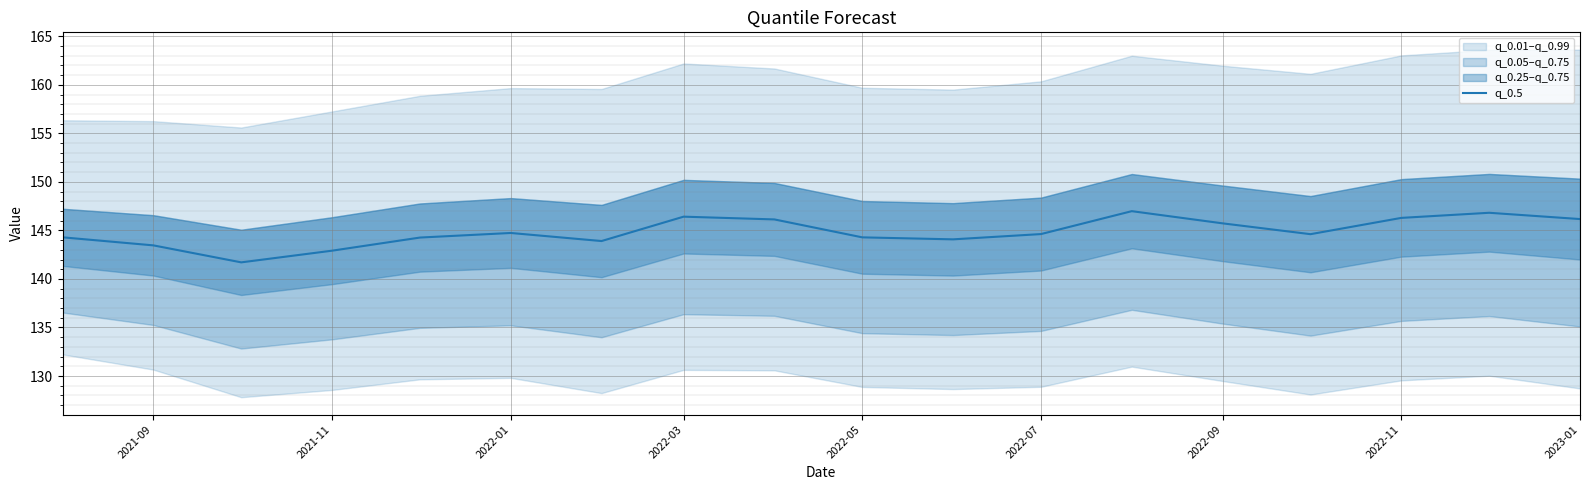

True or false: q_0.5 has a value of 144.3 at 2022-05.

True